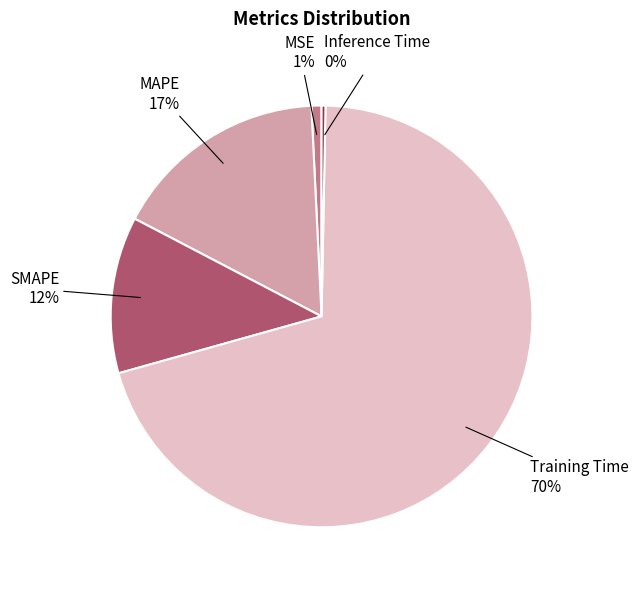

Is there any slice that represents more than half of the pie?

Yes